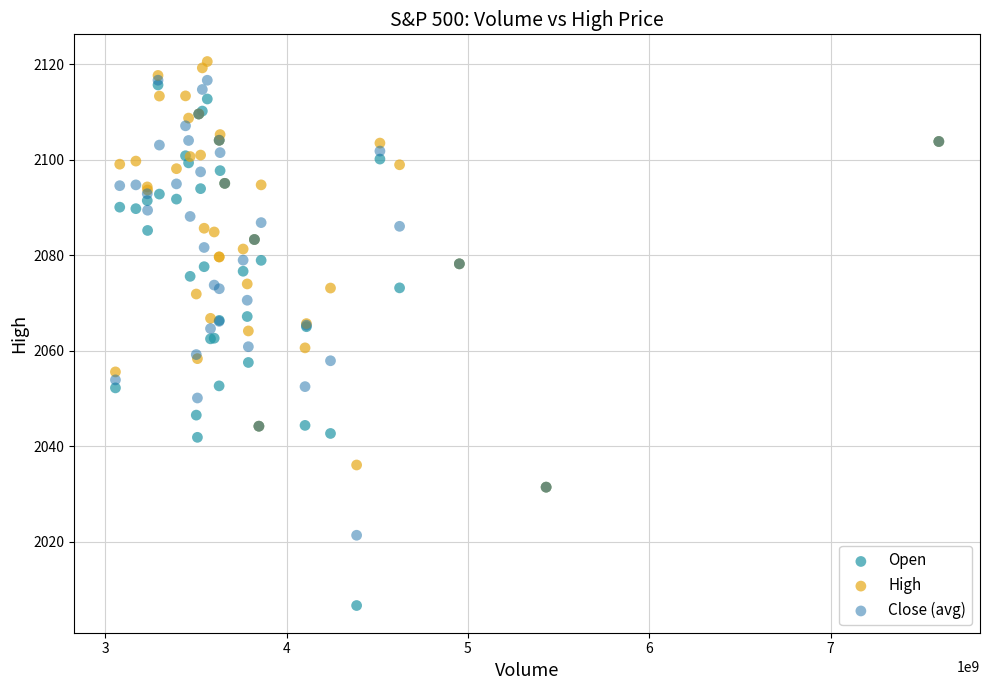

What are all the series names shown in the legend?

Open, High, Close (avg)